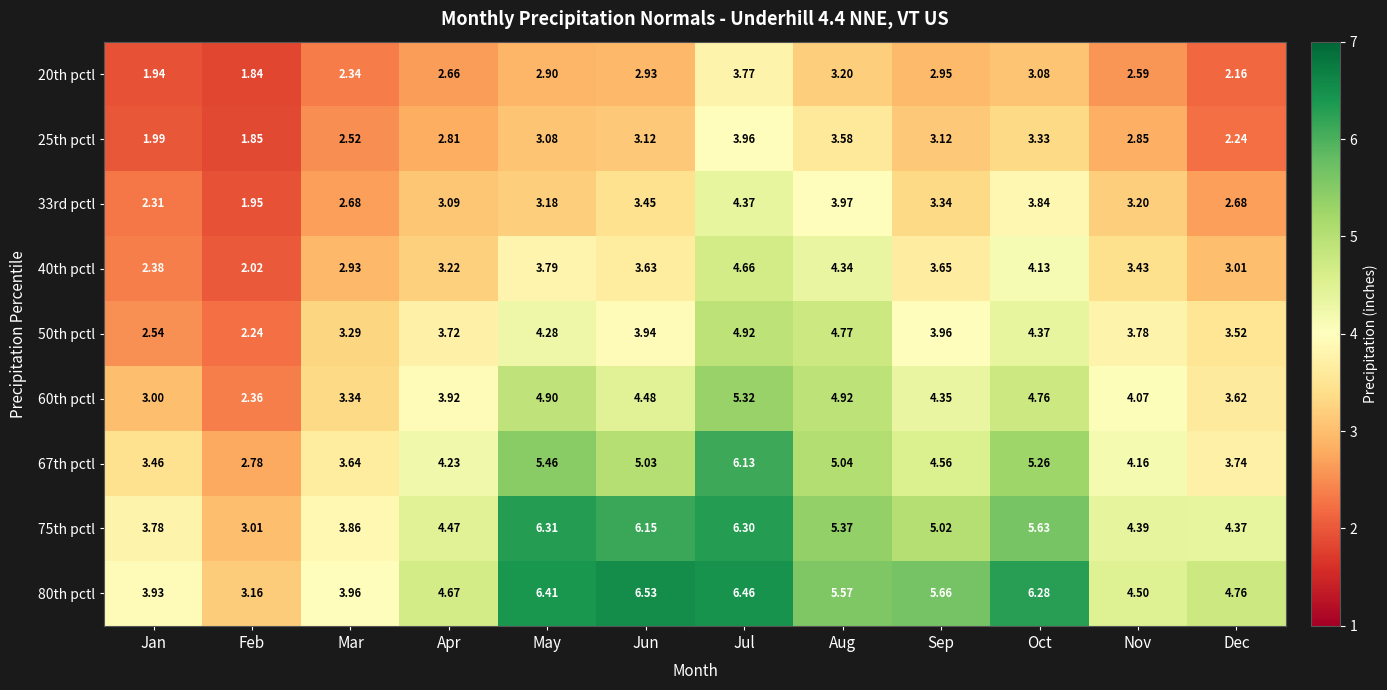

Which series has the largest range (max minus min)?

80th pctl